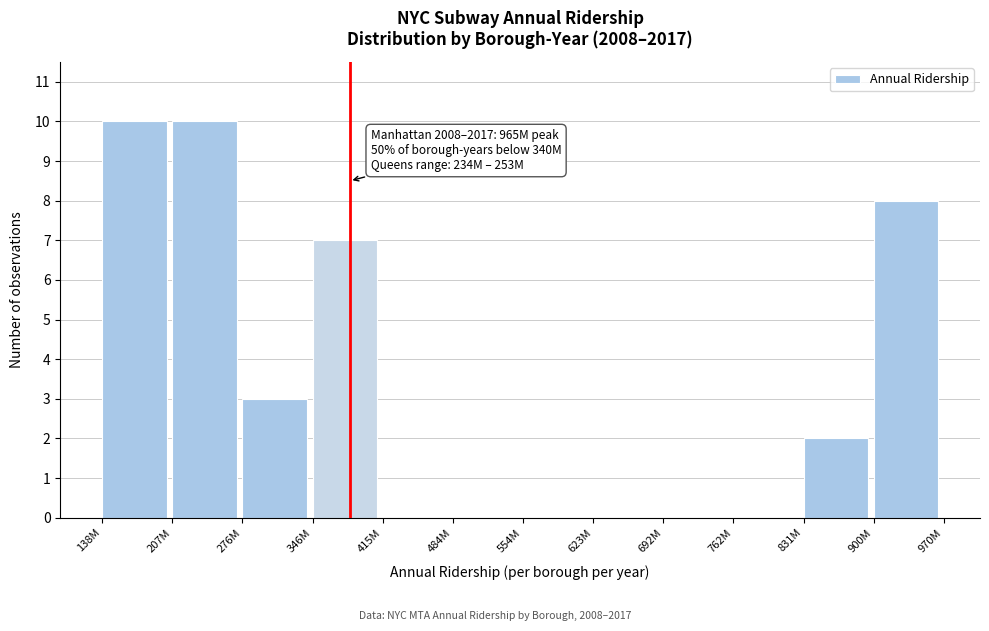

Reading left to right, transcribe all the data shown in this chart.

138M=10	207M=10	276M=3	346M=7	415M=0	484M=0	554M=0	623M=0	692M=0	762M=0	831M=2	900M=8